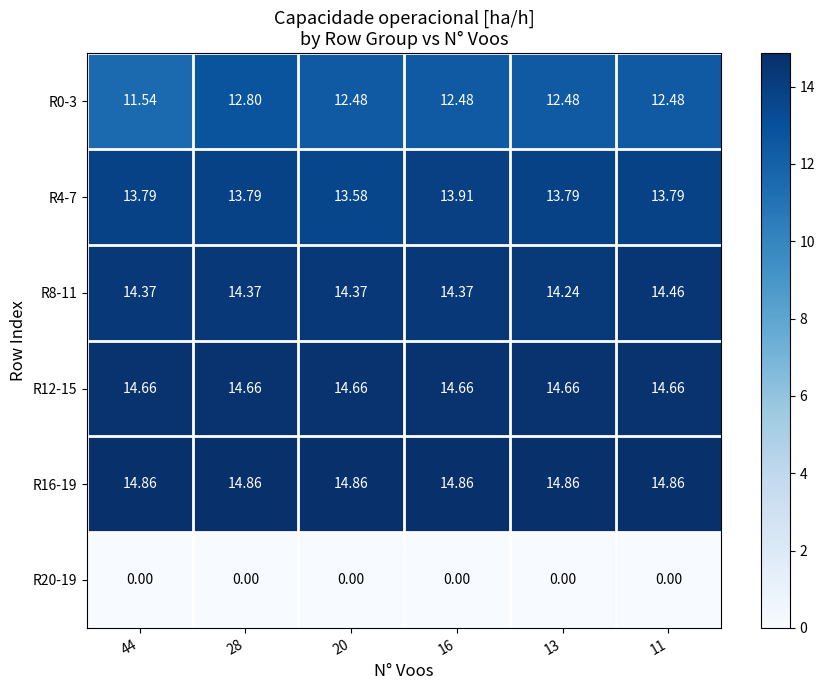

Is the value of R4-7 at 44 greater than the value of R20-19 at 11?

Yes